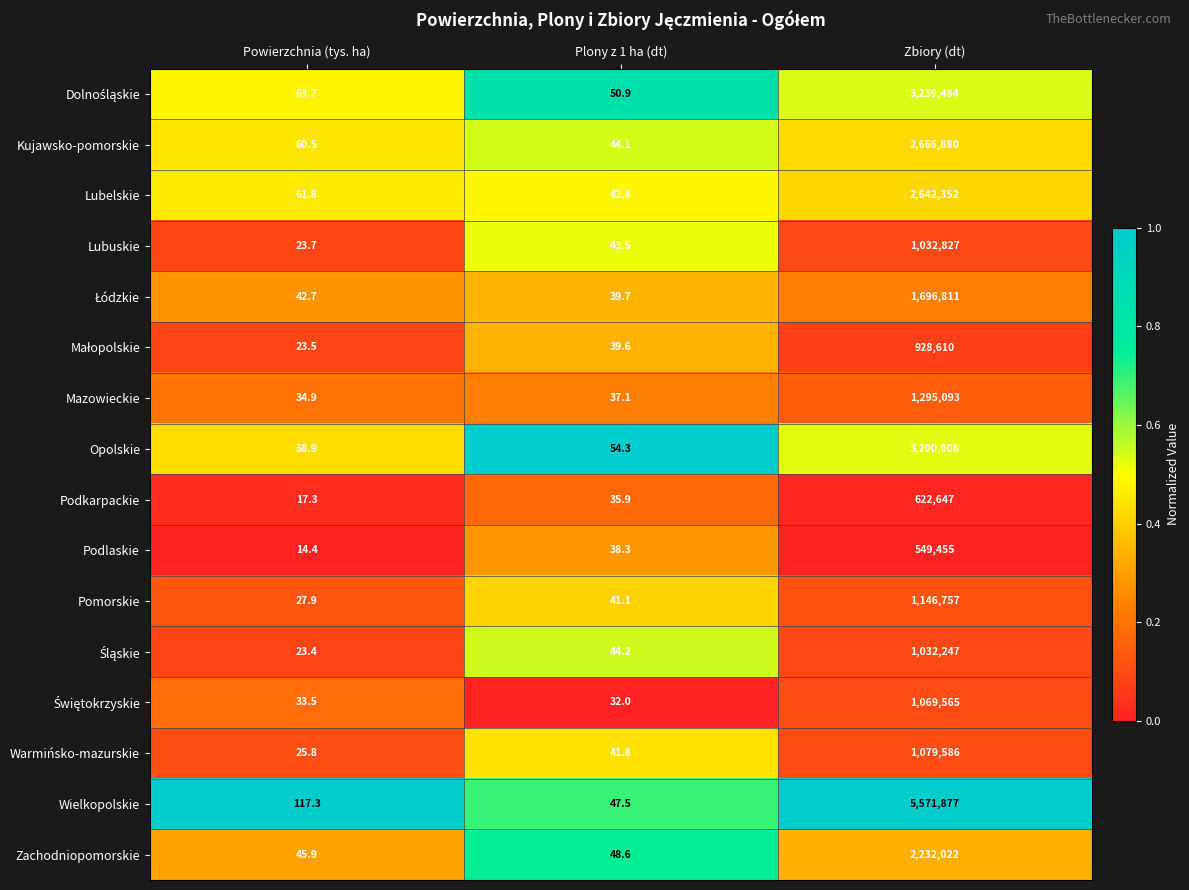

Which series has the largest range (max minus min)?

Wielkopolskie